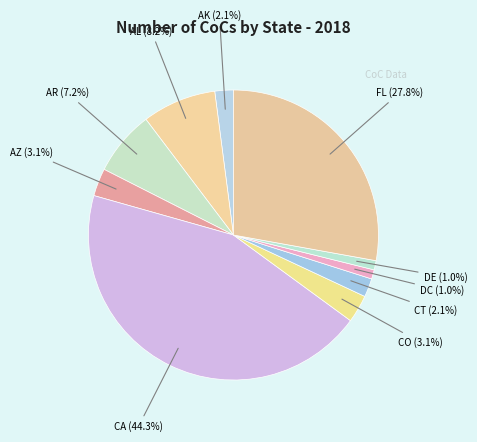

To the nearest percent, what is the average slice percentage?

10%